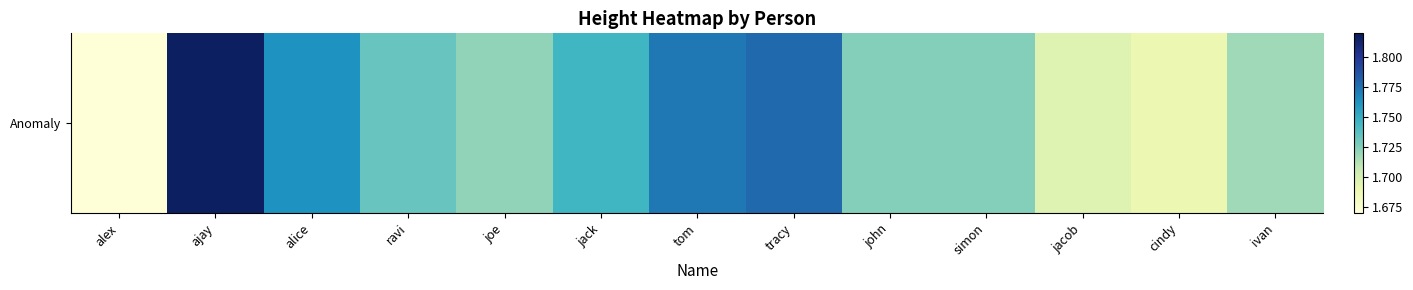

Rank the categories by value from highest to lowest.

ajay, tracy, tom, alice, jack, ravi, john, simon, joe, ivan, jacob, cindy, alex